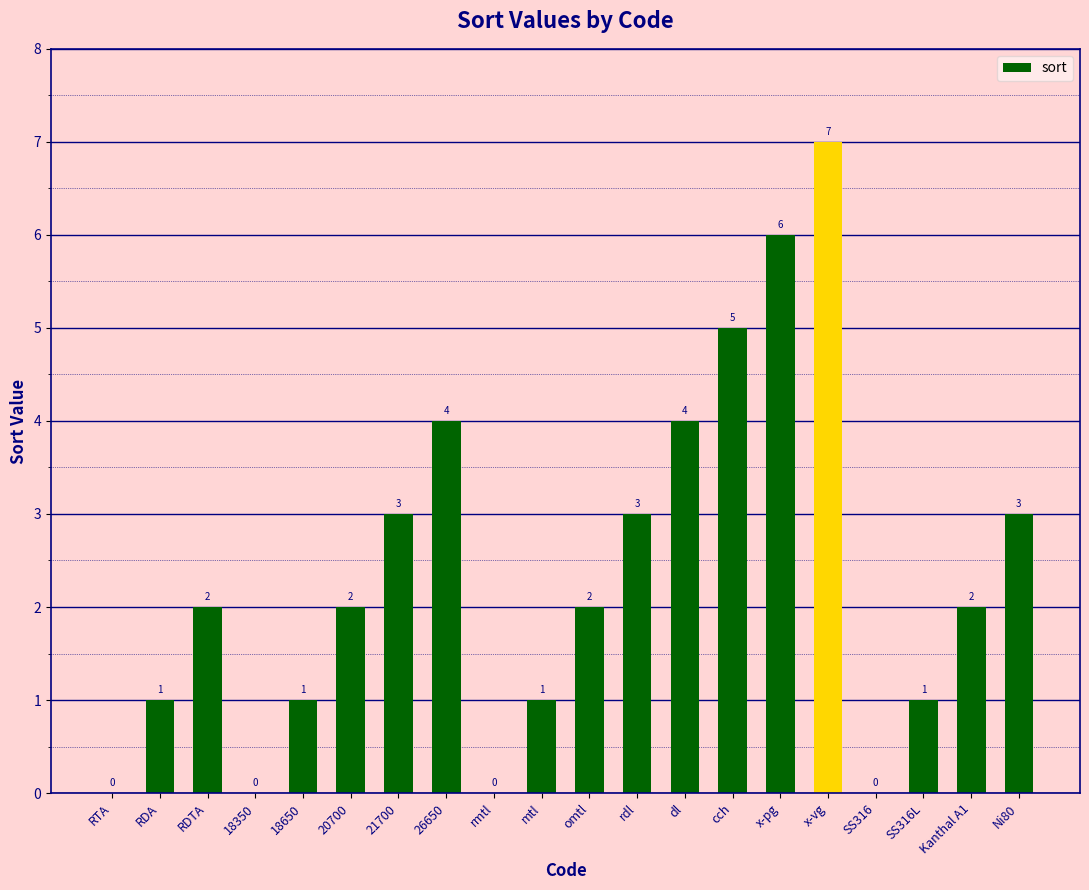

What is the change in value from RDA to 20700?

+1